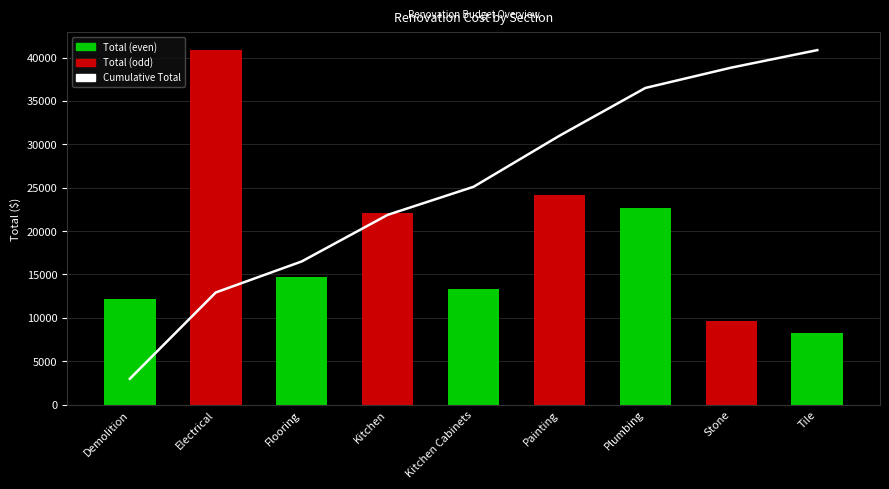

Which category has the lowest value across all series?

Demolition